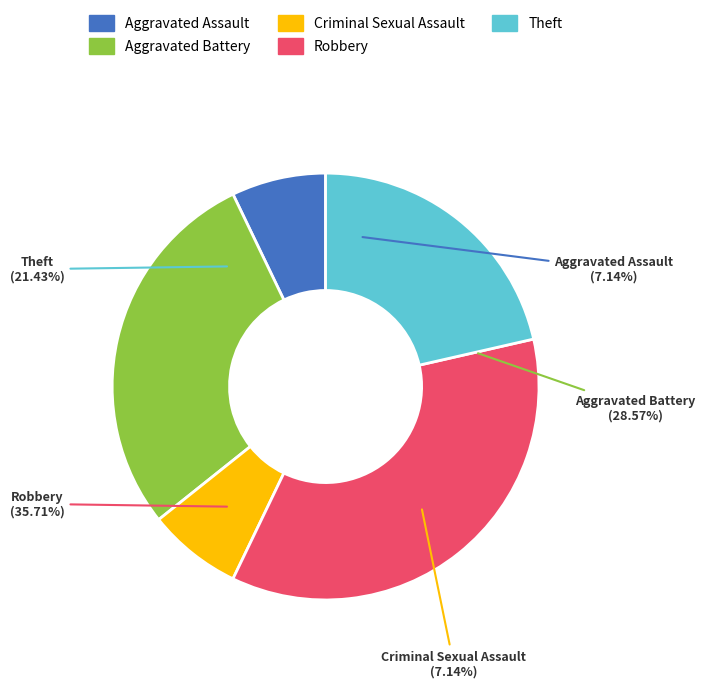

To the nearest percent, what is the difference between the Criminal Sexual Assault and Robbery slice percentages?

29%